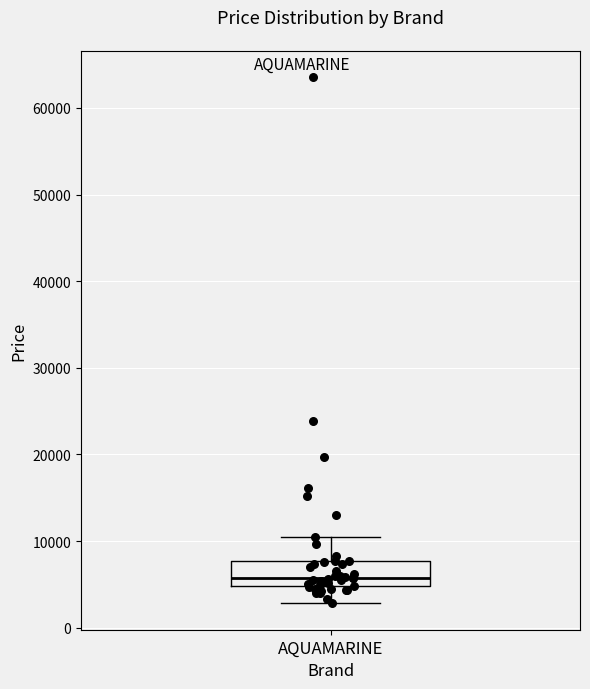

Read this box plot against the y-axis: the position of the median line, the range covered by the box, and the ends of both whiskers. The values are not printed on the chart, so give them approximately, as read against the axis.

median 6000, box 5000 to 8000, whiskers 3000 to 10000